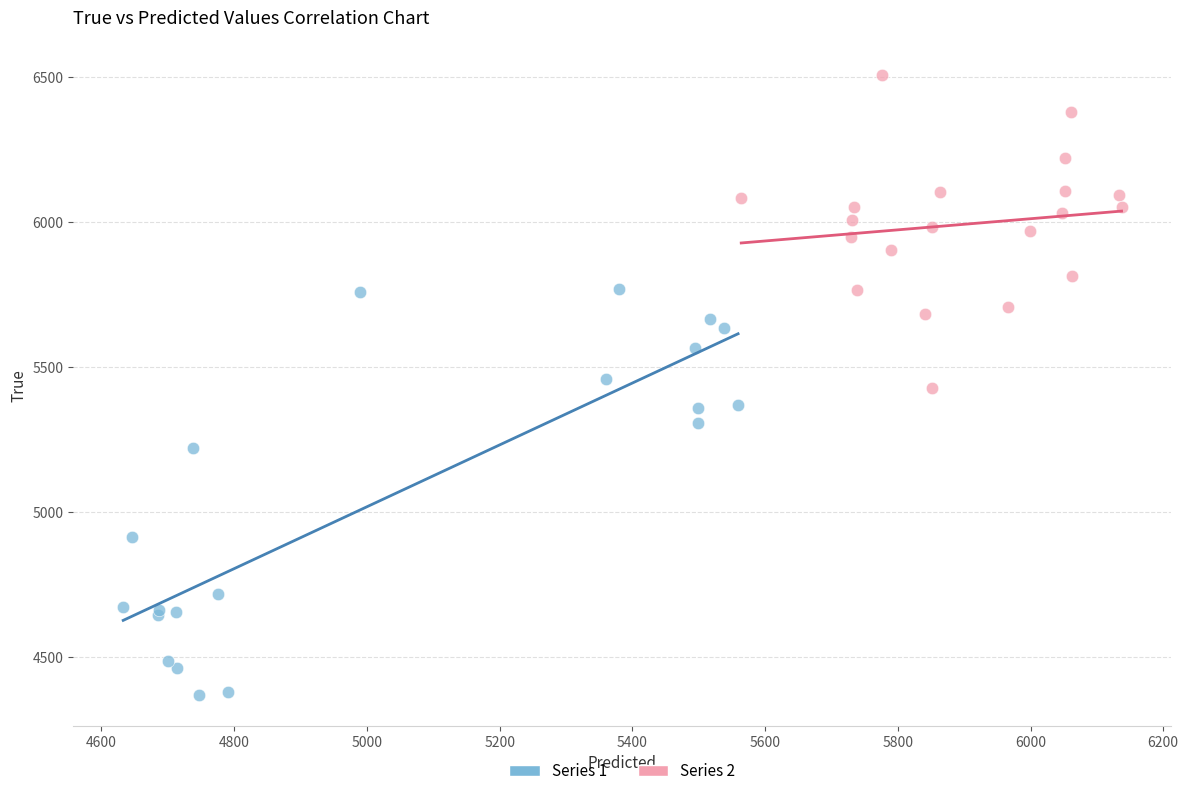

Which series has the largest Y range (max minus min)?

Series 1